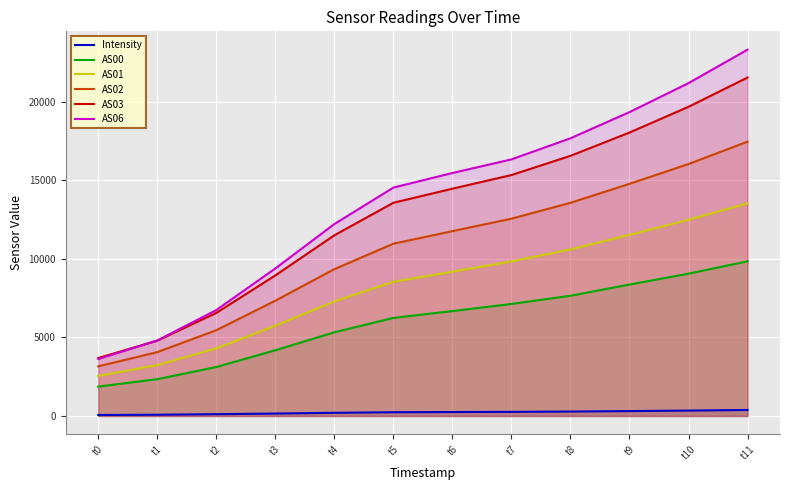

How many distinct data groups are displayed?

6